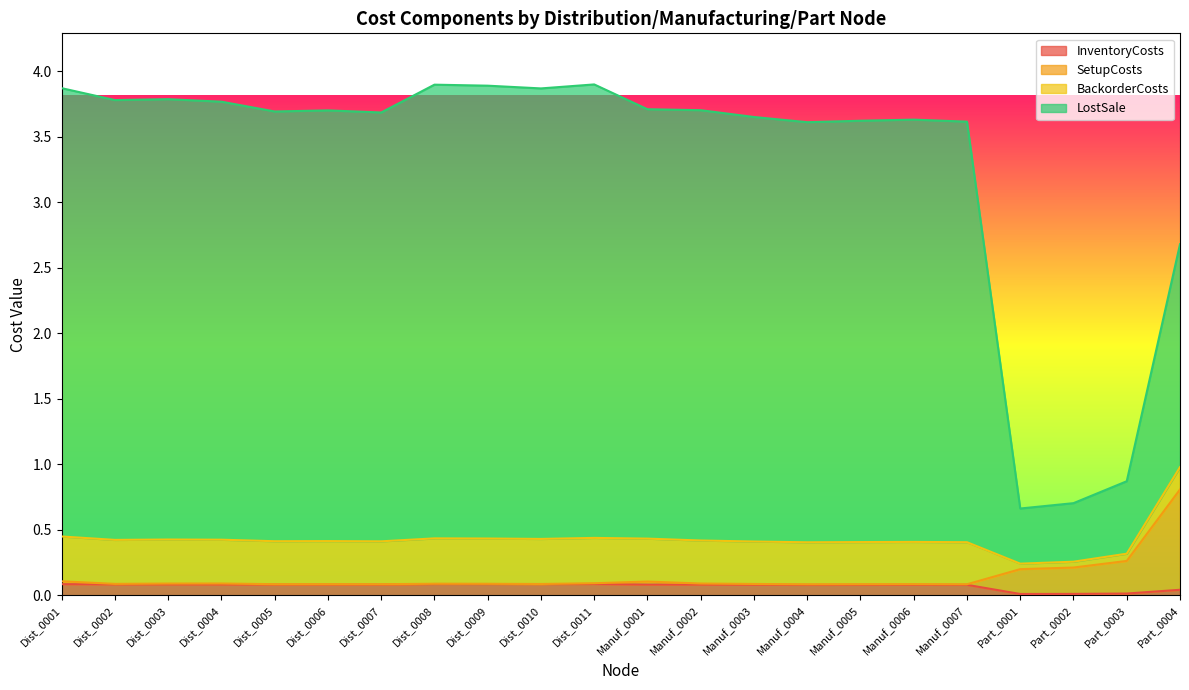

What are all the series names shown in the legend?

InventoryCosts, SetupCosts, BackorderCosts, LostSale